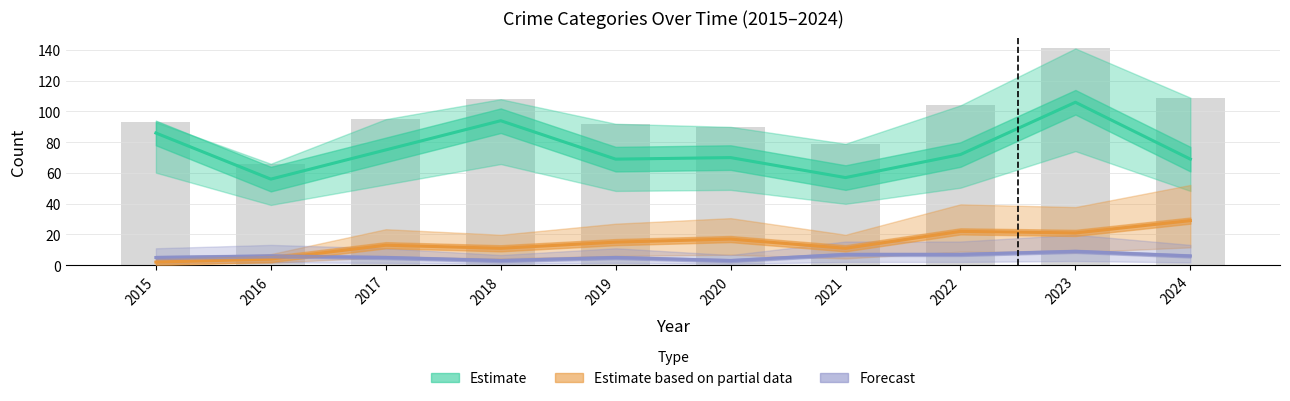

What is the sum of the Forecast values at 2019 and 2017?

10